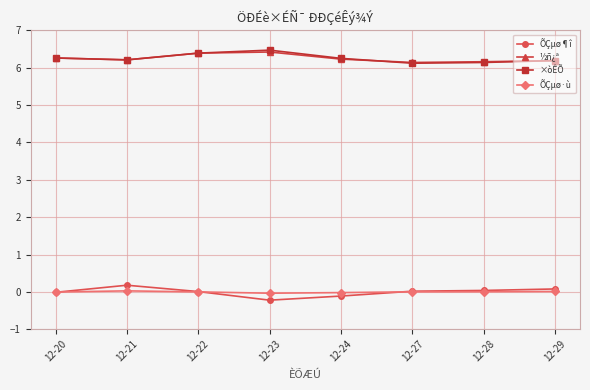

What is the greatest value displayed?

6.5